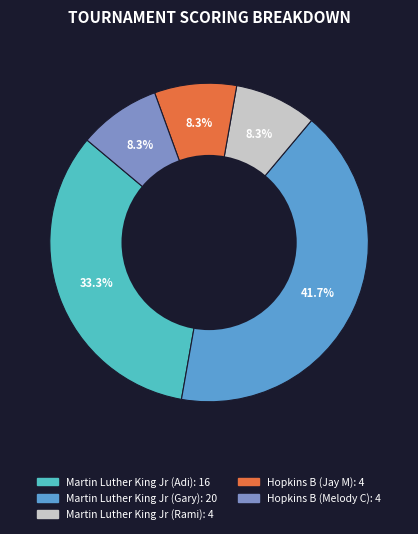

Is there a majority slice in this chart?

No